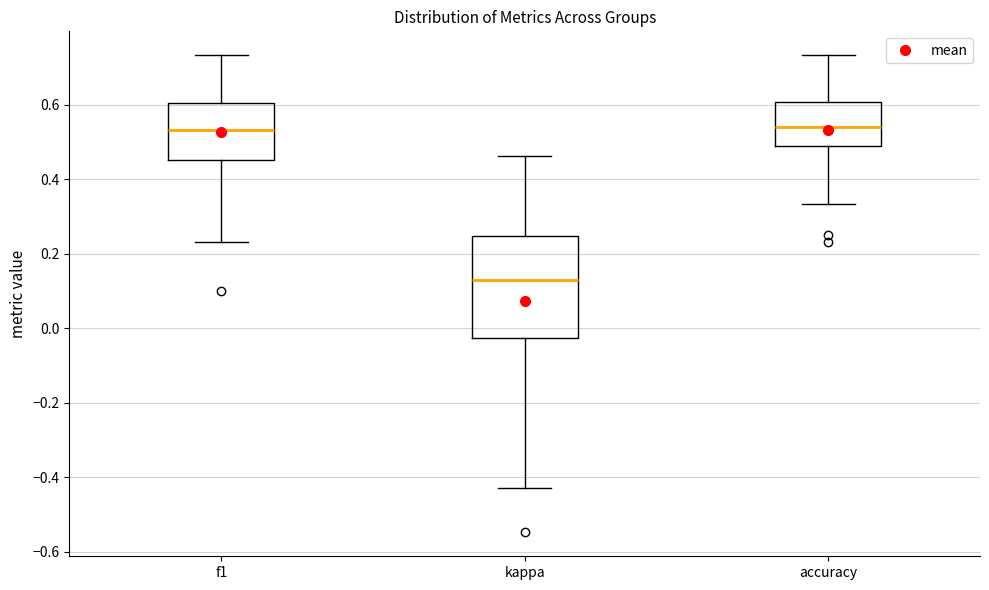

Where does the lower whisker of the box for f1 end on the y-axis? The values are not printed on the chart, so give them approximately, as read against the axis.

0.24